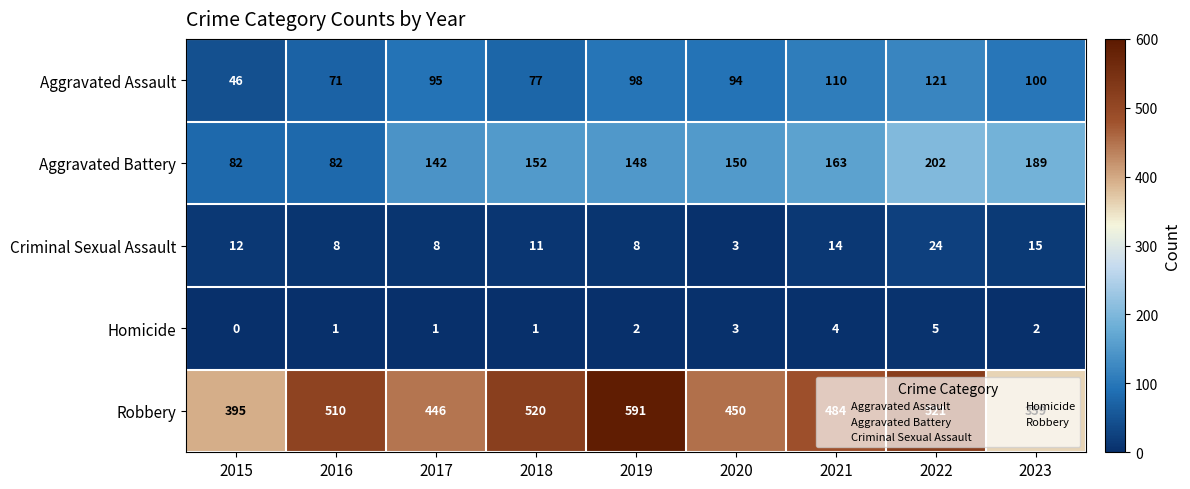

What is the difference between the maximum and second lowest values in the Criminal Sexual Assault series?

16